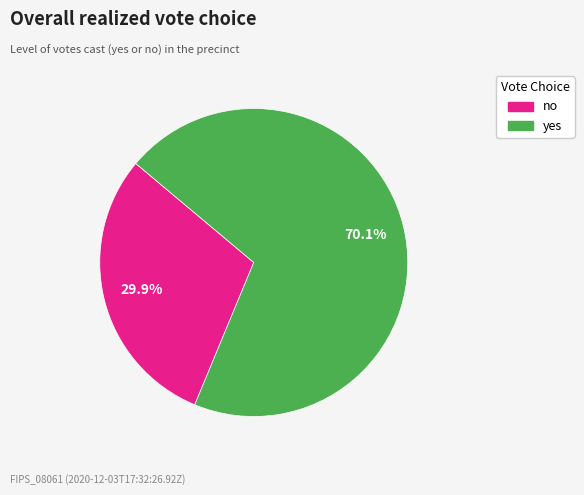

To the nearest percent, what is the combined percentage of yes and no?

100%